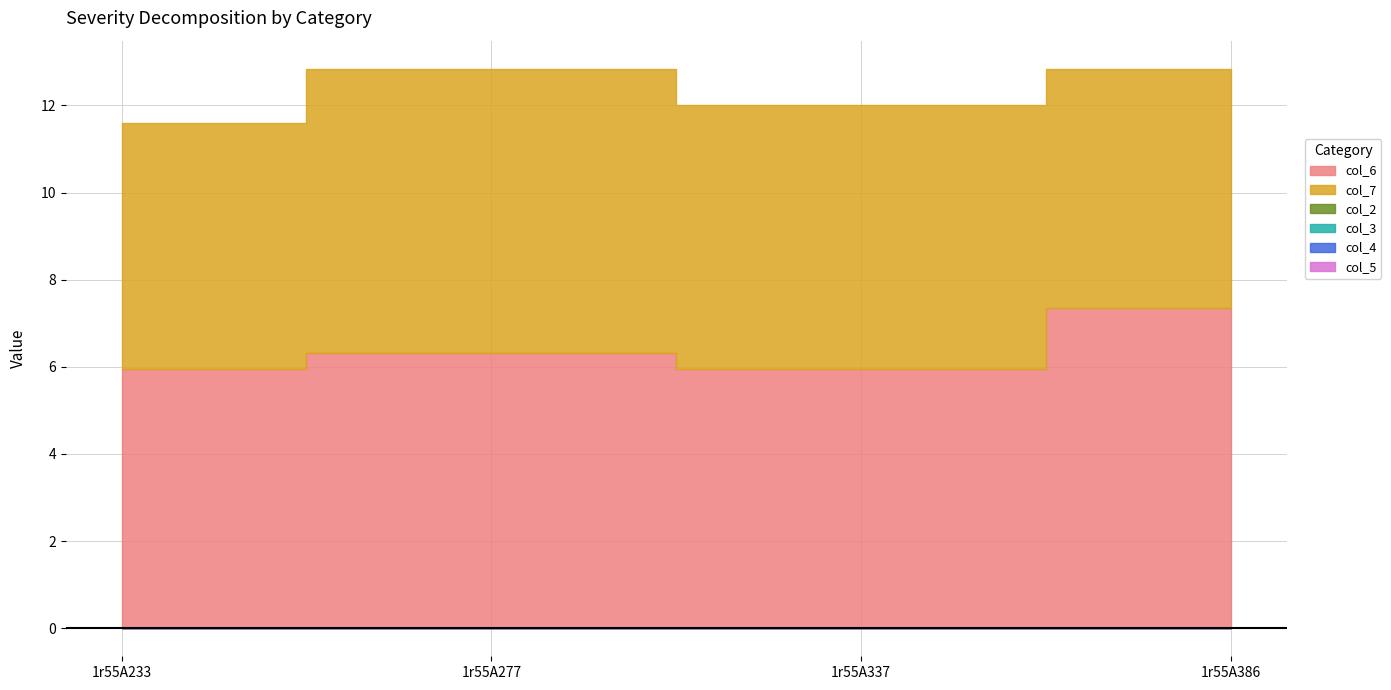

The value of col_7 at 1r55A233 is 9.9. True or false?

False